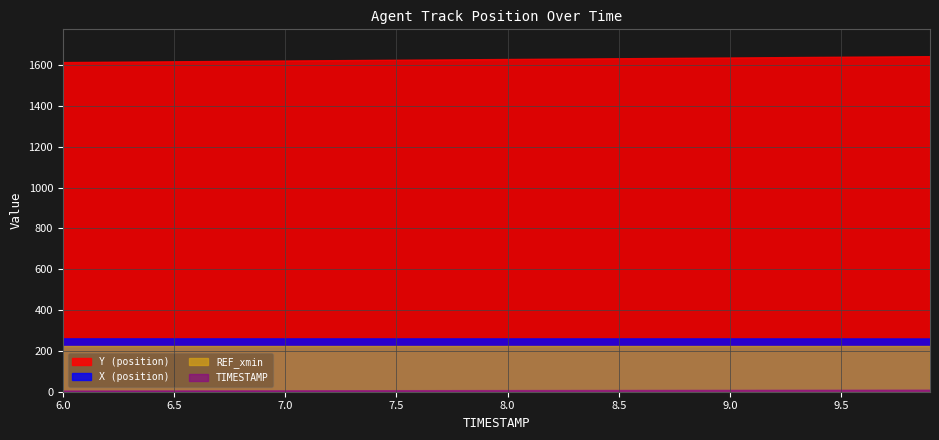

What is the sum of all TIMESTAMP values?

318.0